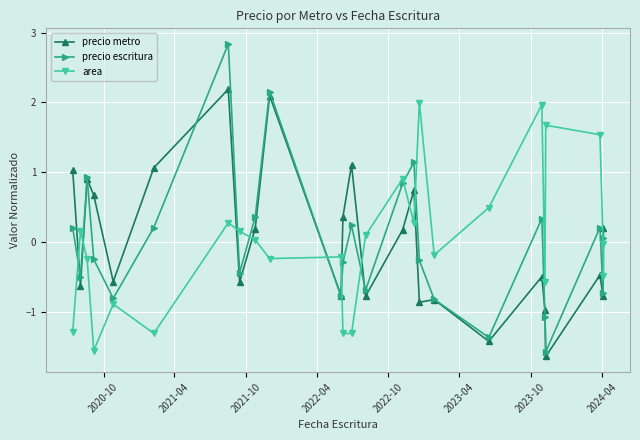

True or false: precio escritura and area intersect in this chart.

True